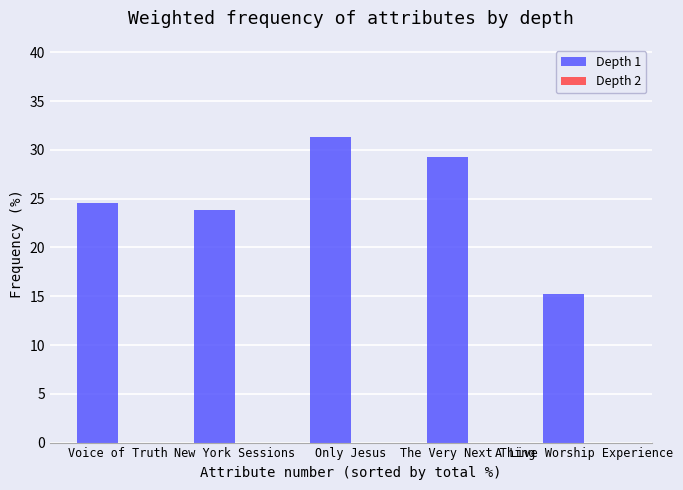

What is the maximum value shown in the chart?

31.4